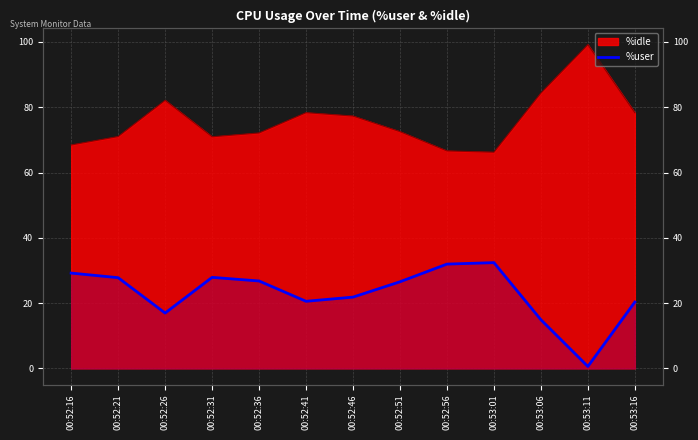

What is the sum of all values?

297.9